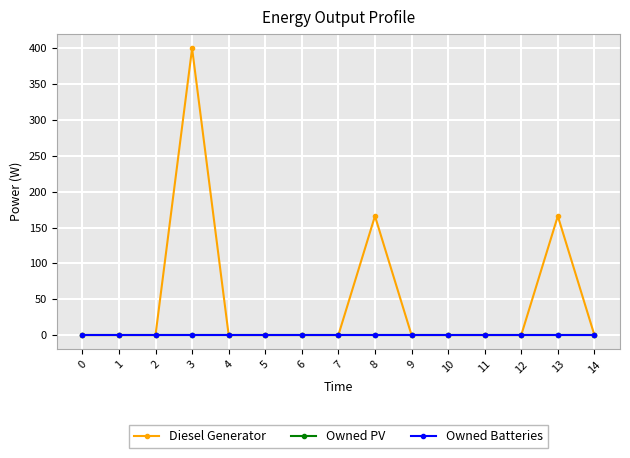

Reading right to left, what are all the values shown in this chart?

Diesel Generator: 0.0	166.0	0.0	0.0	0.0	0.0	166.0	0.0	0.0	0.0	0.0	400.0	0.0	0.0	0.0
Owned PV: 0.0	0.0	0.0	0.0	0.0	0.0	0.0	0.0	0.0	0.0	0.0	0.0	0.0	0.0	0.0
Owned Batteries: 0.0	0.0	0.0	0.0	0.0	0.0	0.0	0.0	0.0	0.0	0.0	0.0	0.0	0.0	0.0